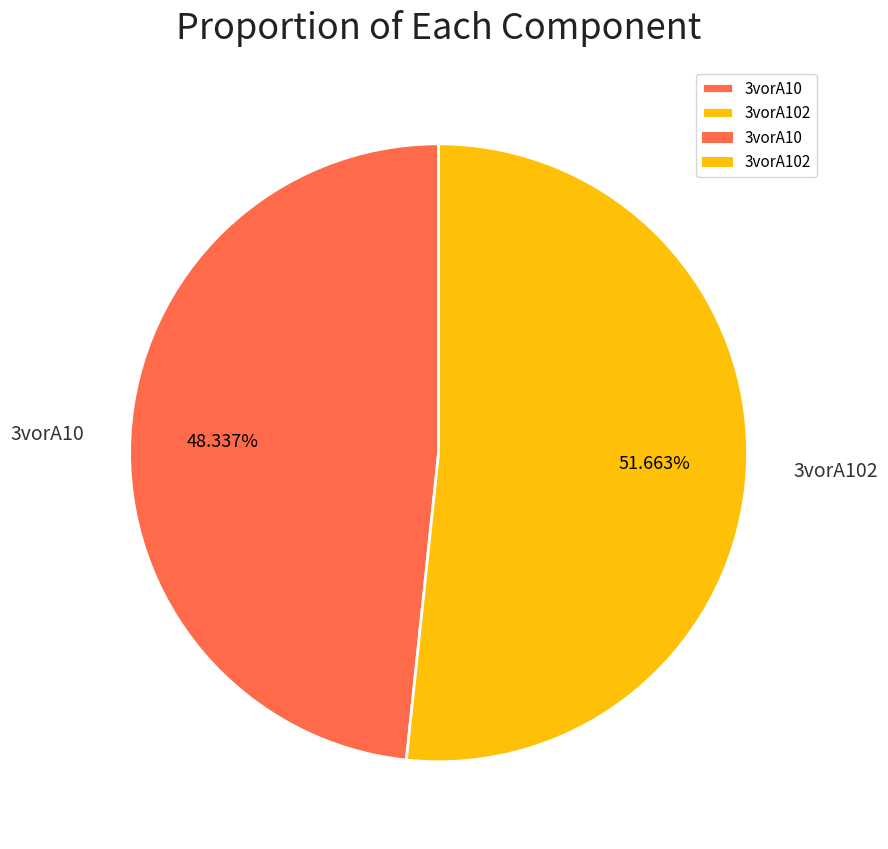

Is there any slice that represents more than half of the pie?

Yes